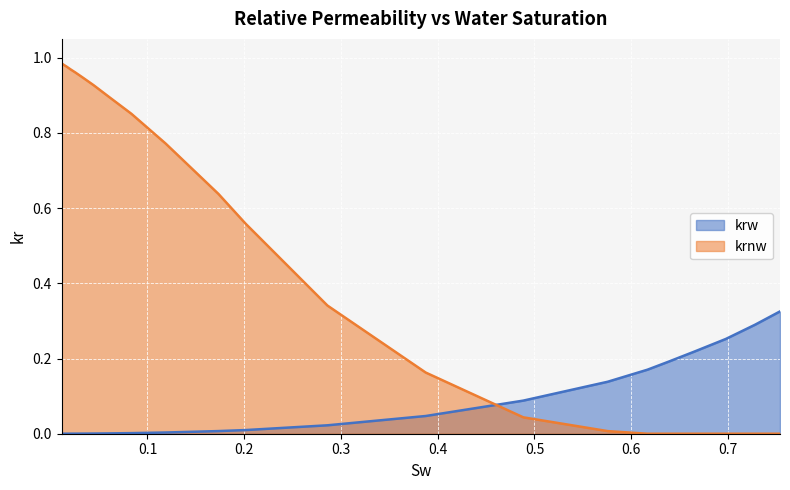

How many values in the krnw series exceed 0?

18